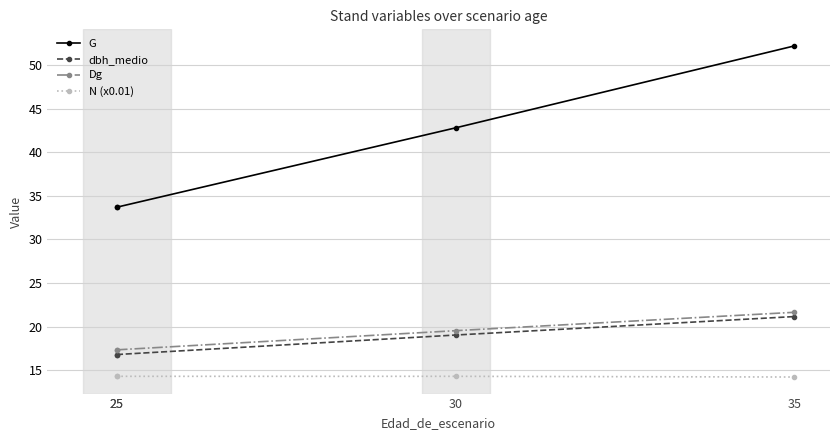

True or false: Dg and G cross at least once.

False